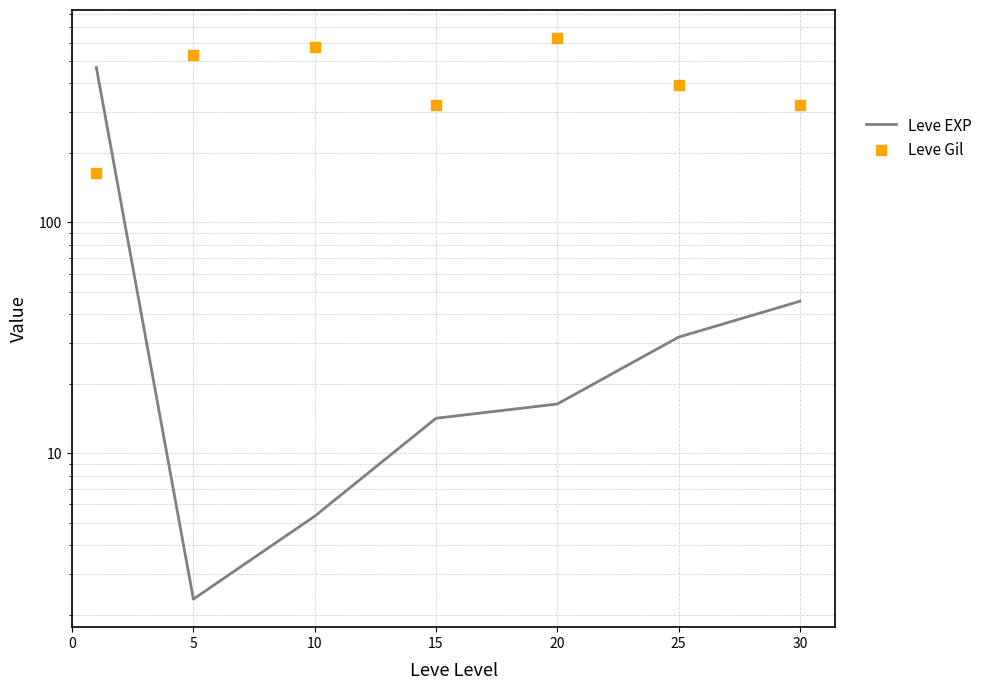

At which category is the sum across all series the highest?

20